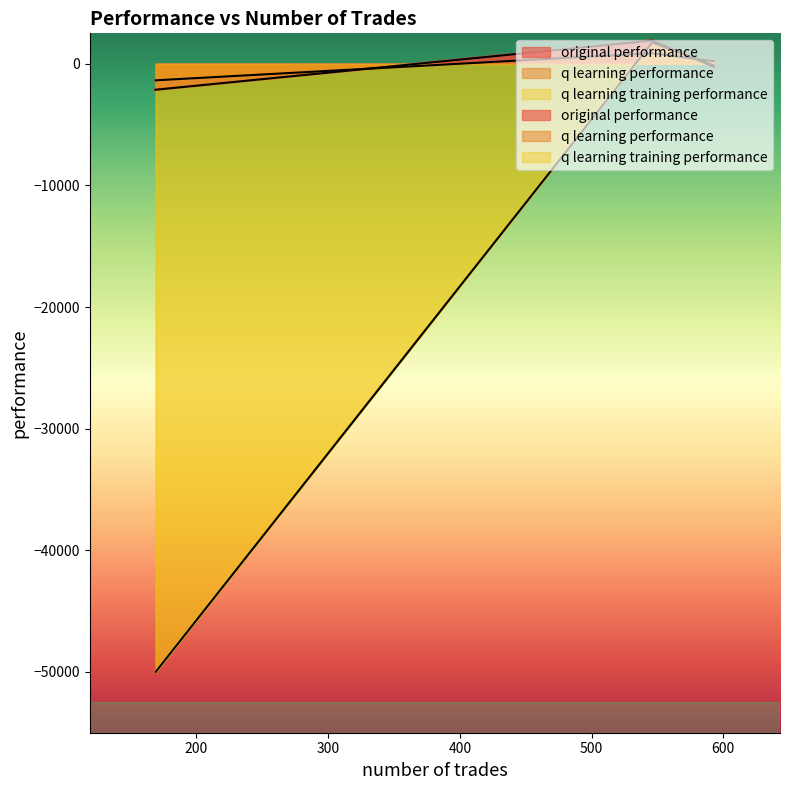

At how many categories does at least one series exceed -35604?

3